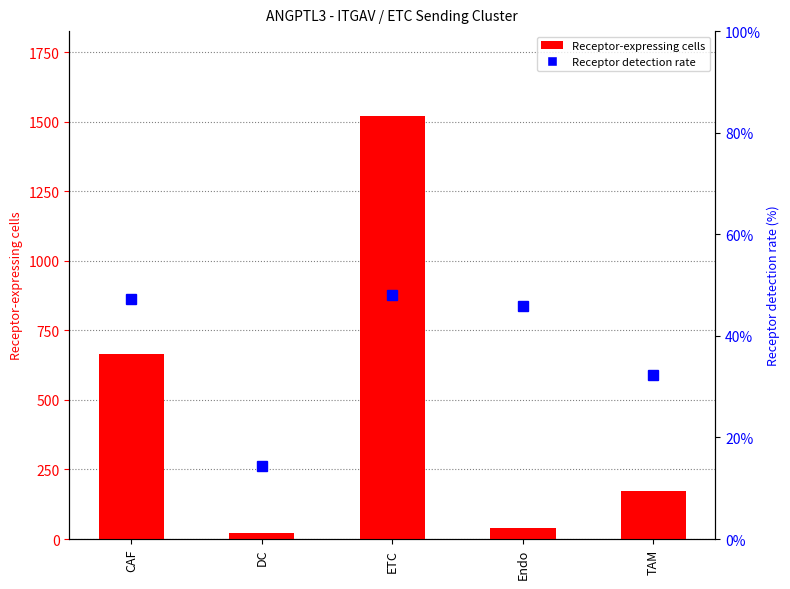

Reading left to right, transcribe all the data shown in this chart.

Receptor-expressing cells: CAF=664.0	DC=20.0	ETC=1521.0	Endo=38.0	TAM=173.0
Receptor detection rate: CAF=47.2	DC=14.3	ETC=48.1	Endo=45.8	TAM=32.3